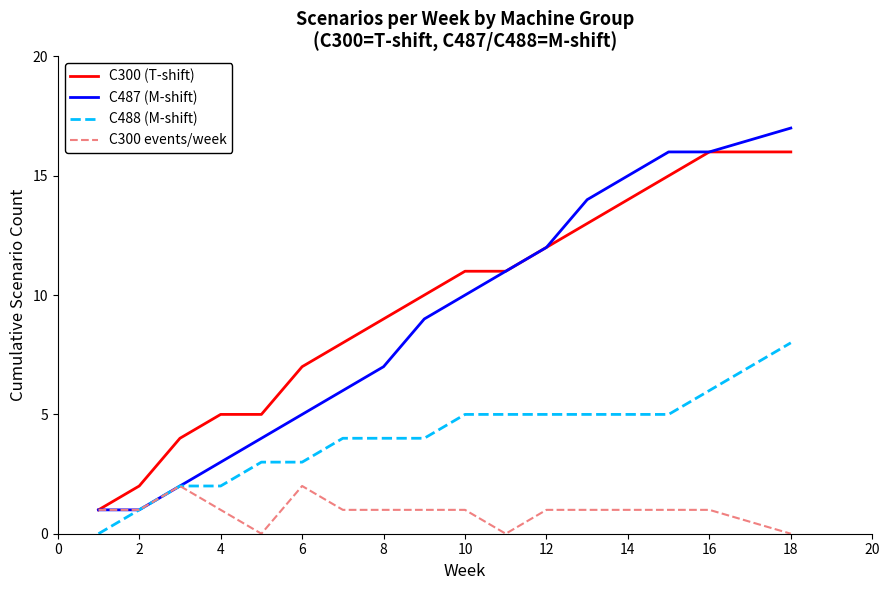

True or false: C300 (T-shift) and C488 (M-shift) intersect in this chart.

False